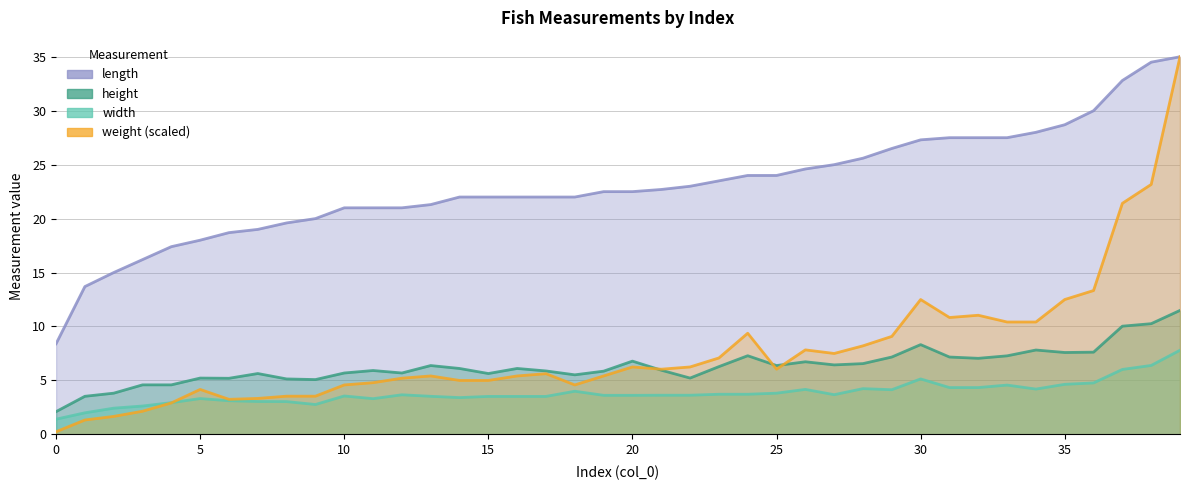

True or false: weight has more than 0 points higher than both neighbors.

True